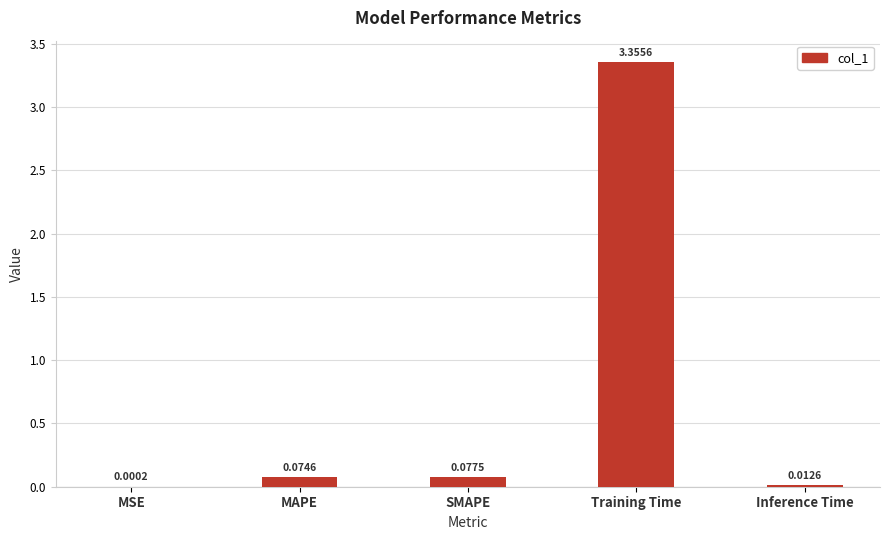

Are the bars horizontal?

No